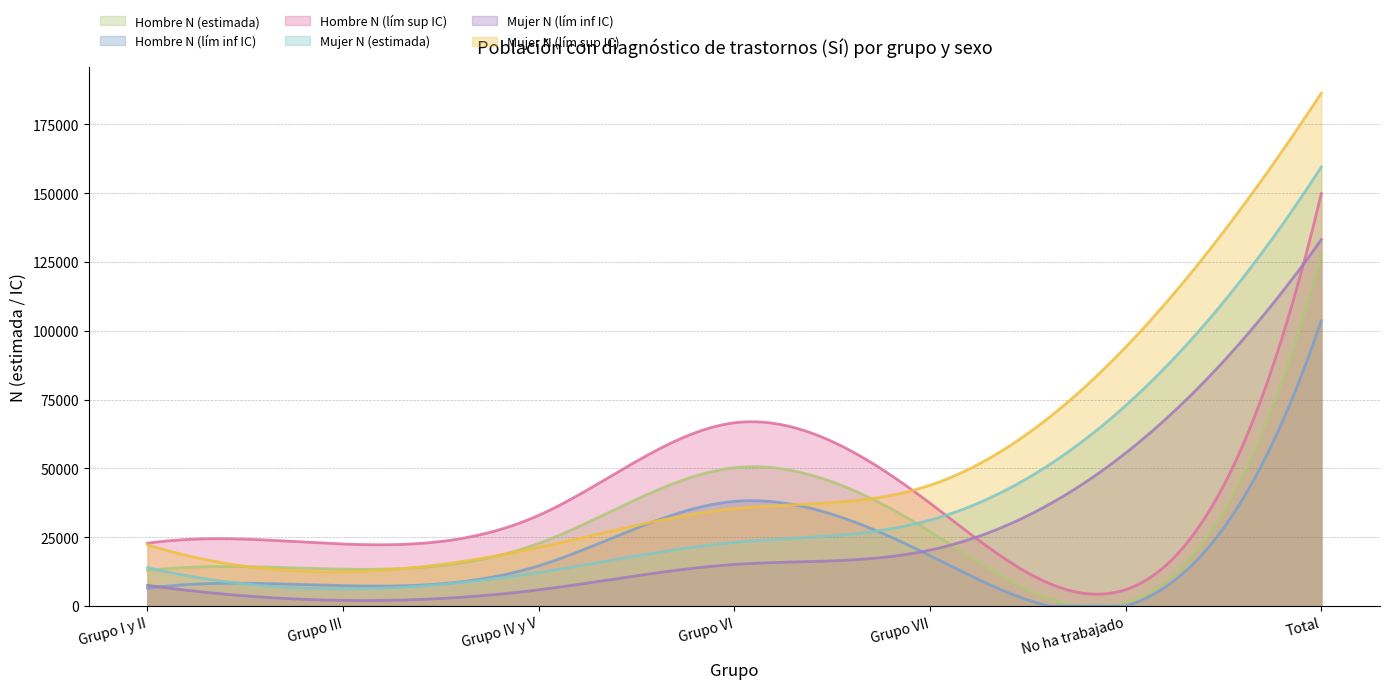

What is the difference between the maximum and minimum values in the Hombre N (lím inf IC) series?

103650.0